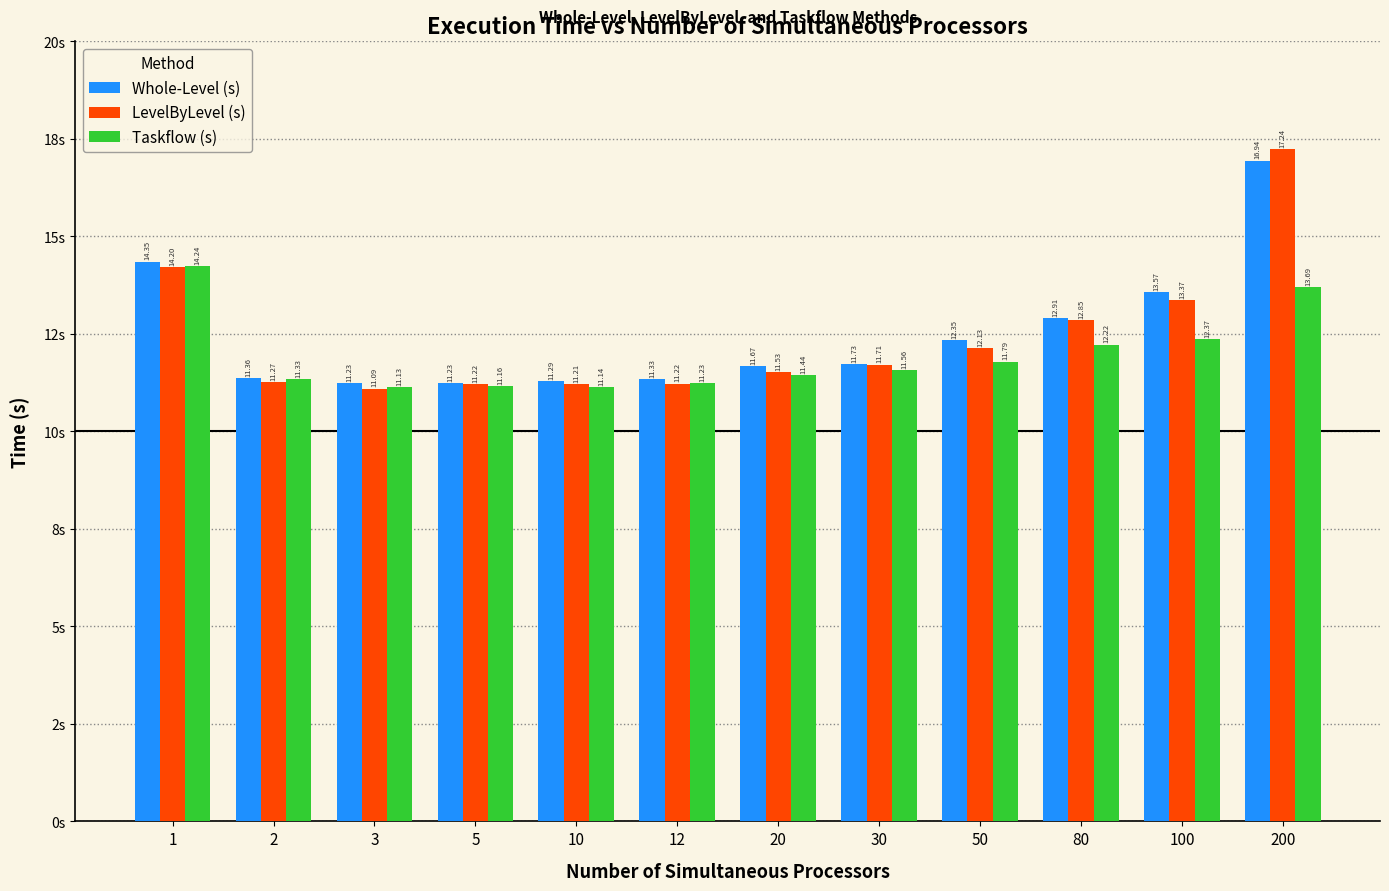

What is the difference between the maximum and second lowest values in the LevelByLevel (s) series?

6.0